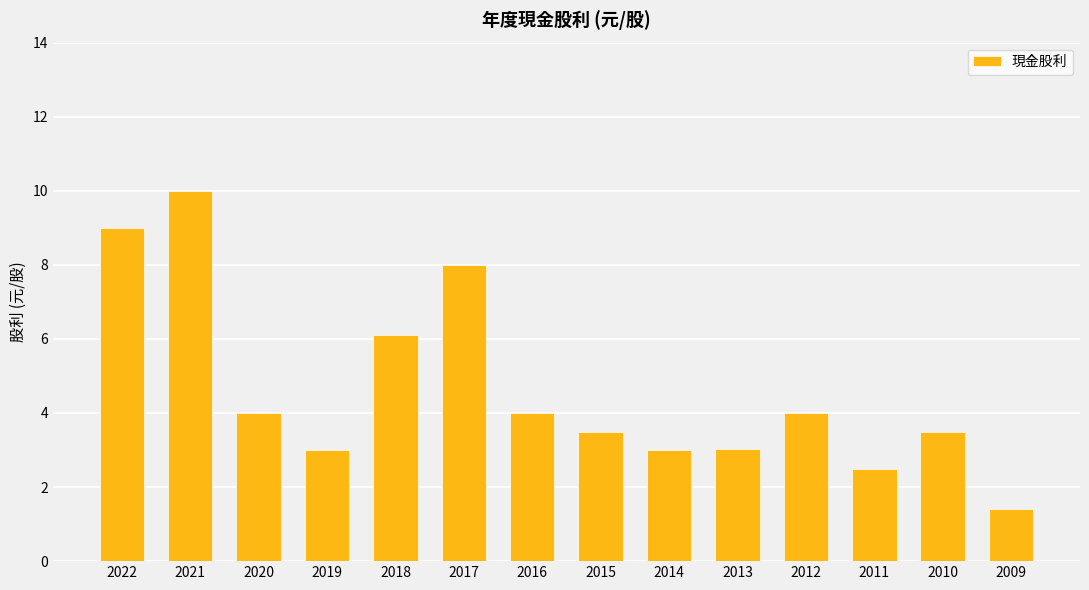

Reading left to right, transcribe all the data shown in this chart.

9.0	10.0	4.0	3.0	6.1	8.0	4.0	3.5	3.0	3.0	4.0	2.5	3.5	1.4